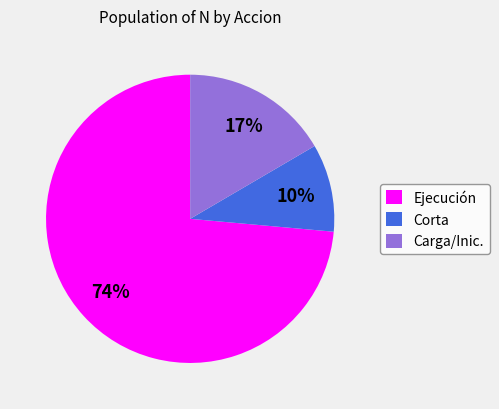

Is it true that Carga/Inic. is 6% of the pie?

False